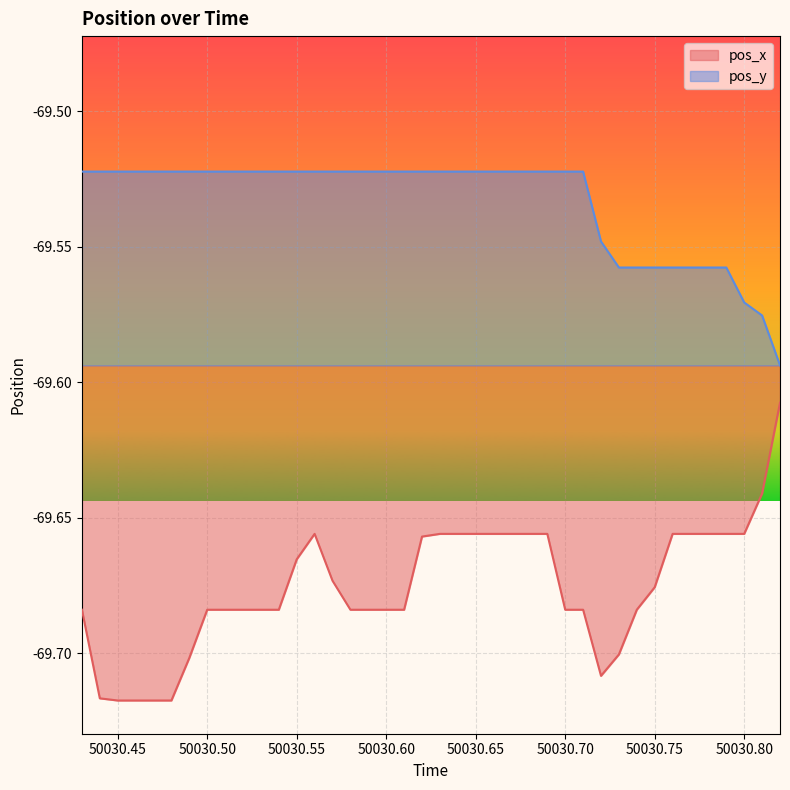

What is the difference between the maximum and minimum values in the pos_y series?

0.1